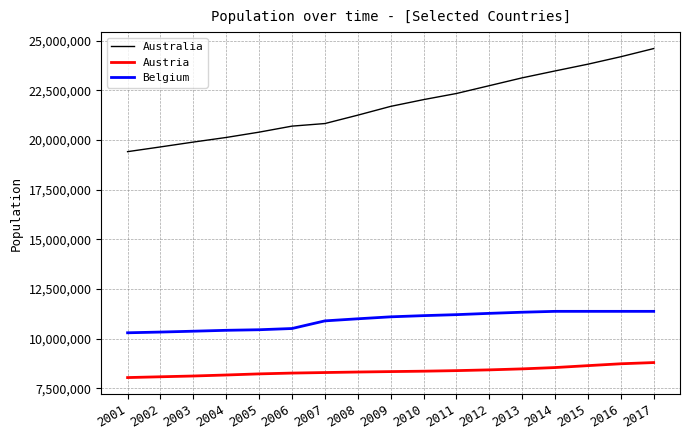

What value does the Belgium series have at 2003?

10376133